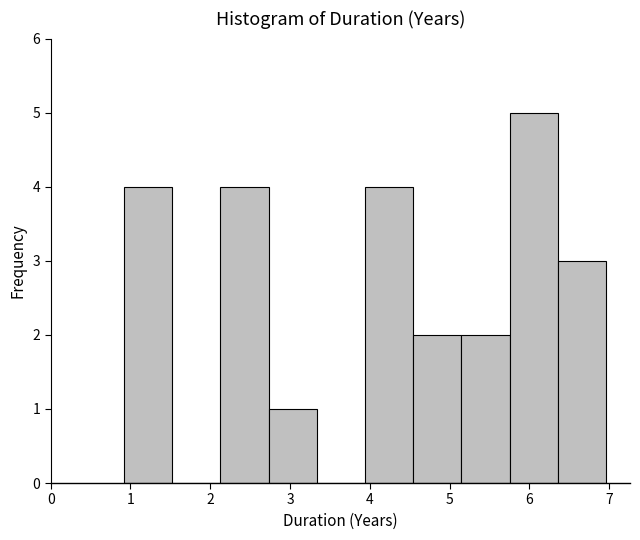

Over which range of the x-axis is the bar tallest?

5.8 to 6.4